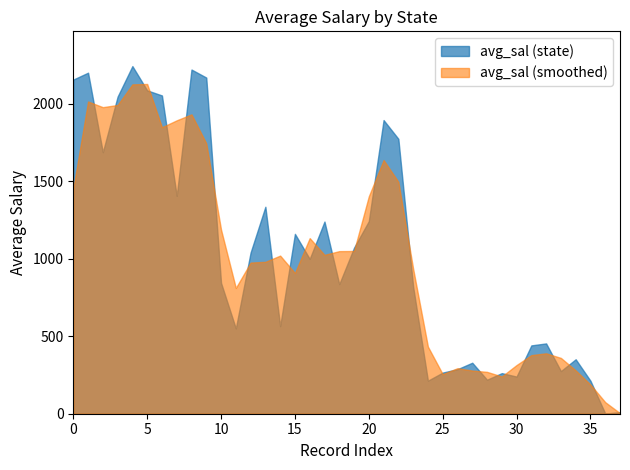

Rank the series by their maximum value, from lowest to highest.

avg_sal (smoothed), avg_sal (state)